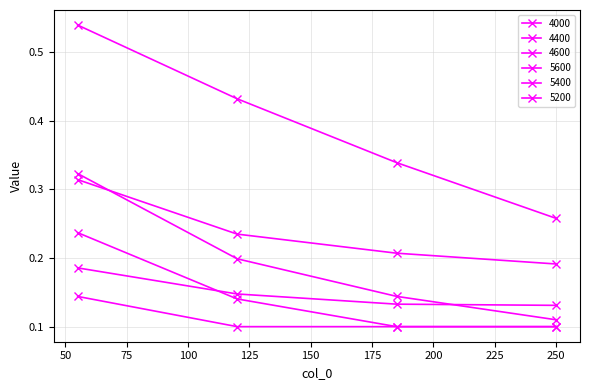

Is this an area chart (filled region under the line)?

No